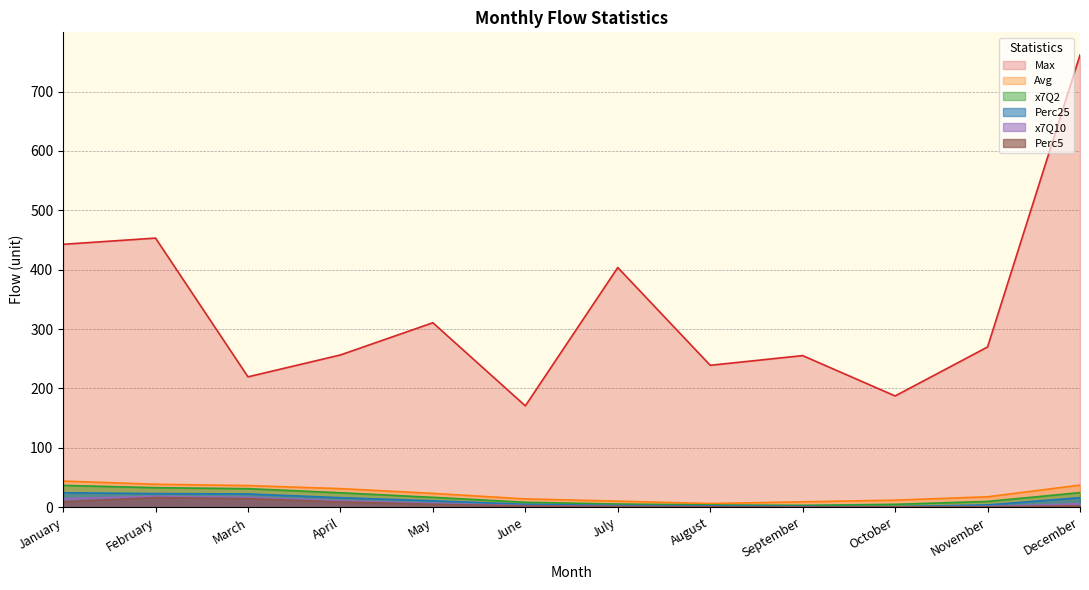

What is the sum of the Perc25 values at September and August?

3.8